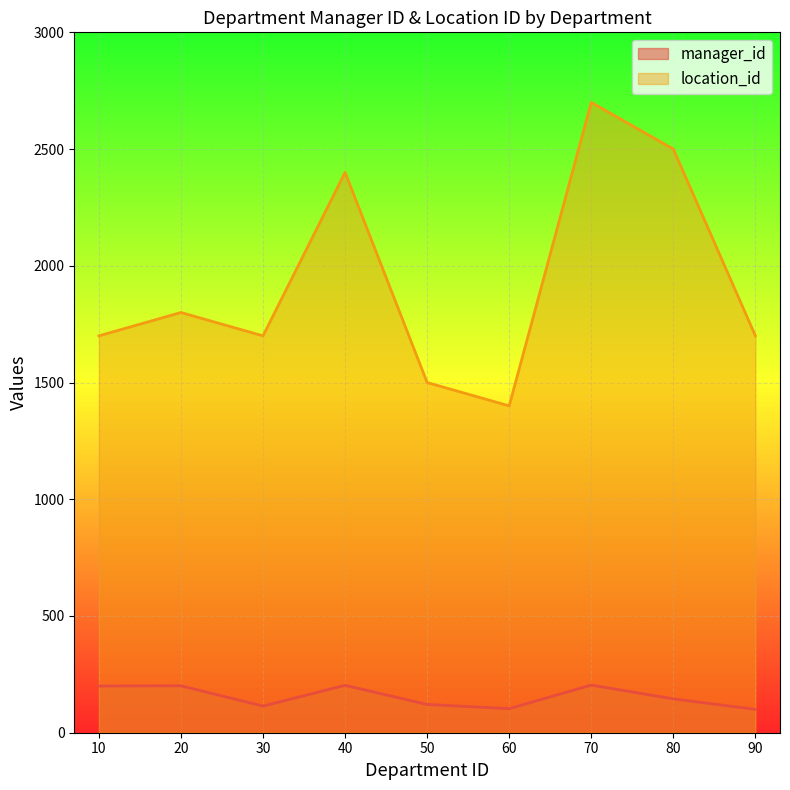

How many interior local peaks does the manager_id series have?

3